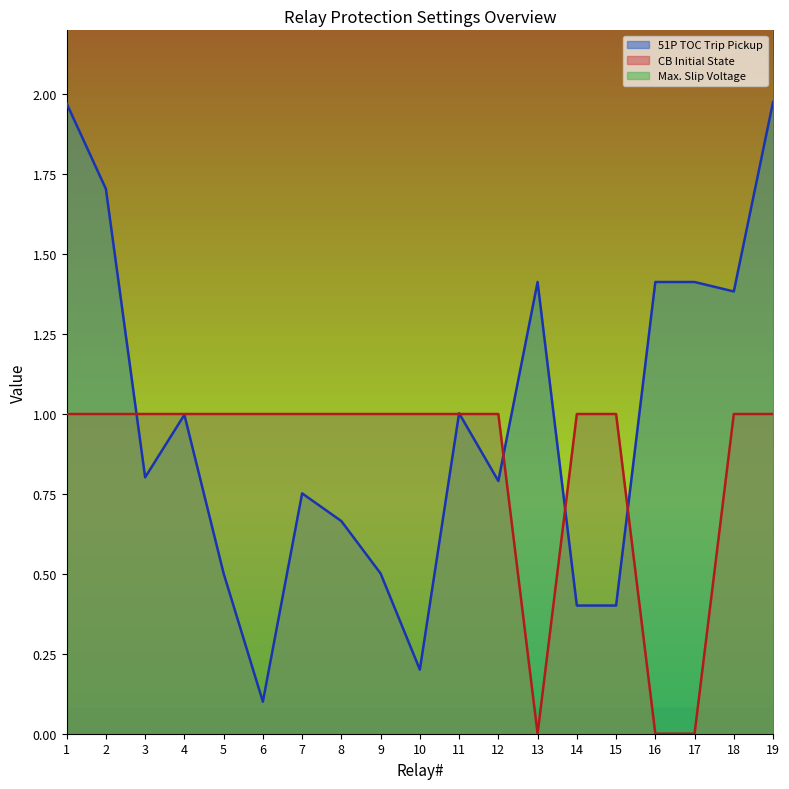

Does the chart display data point markers on the line(s)?

No